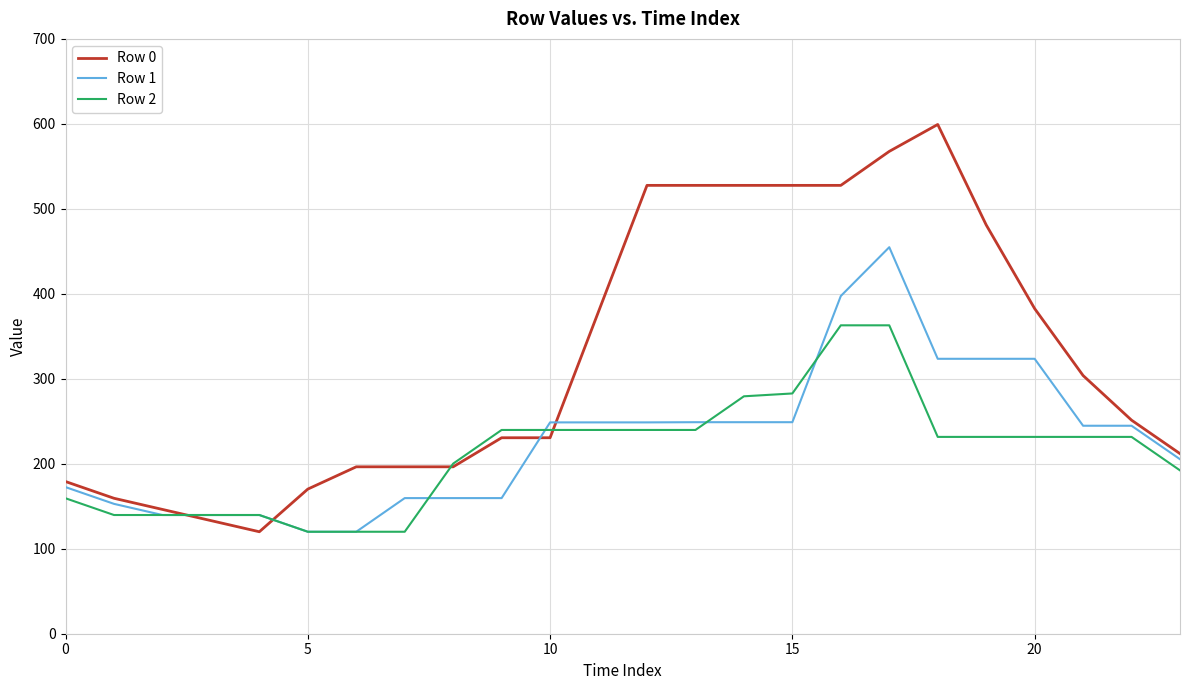

Which series has the largest total across all categories?

Row 0